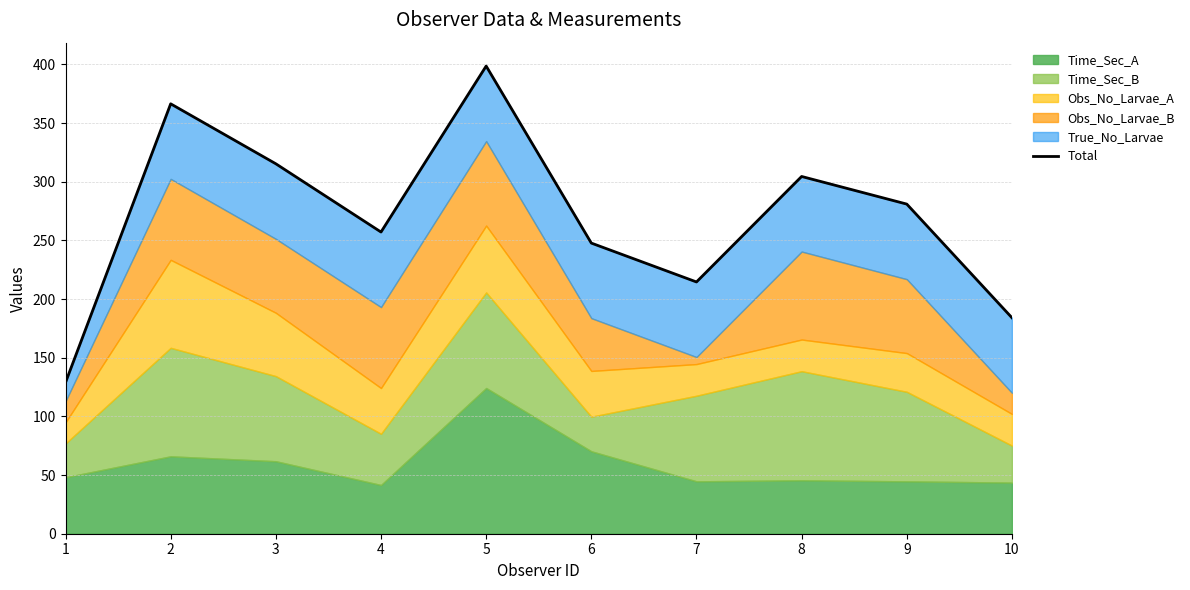

Where does the data first go above 280?

2